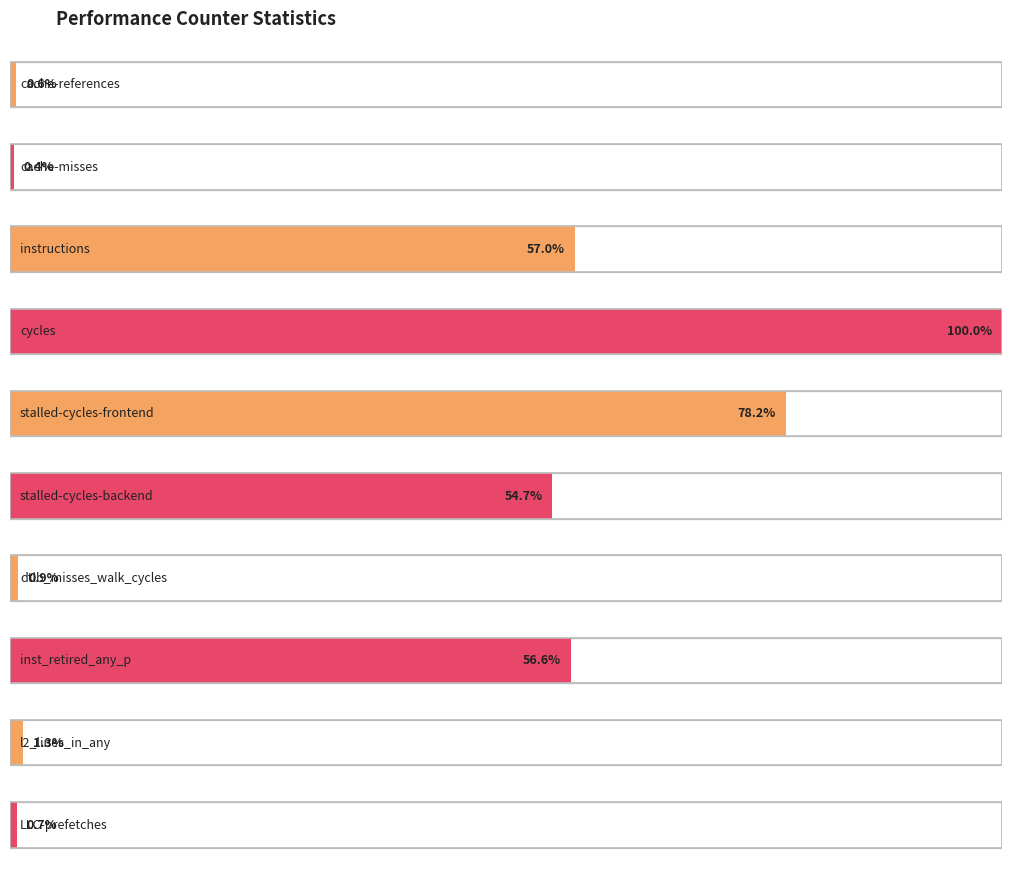

Reading left to right, what are all the values shown in this chart?

390892281	258870549	36294028416	63690465900	49837130856	34835145267	543269714	36020499251	850529236	436046887